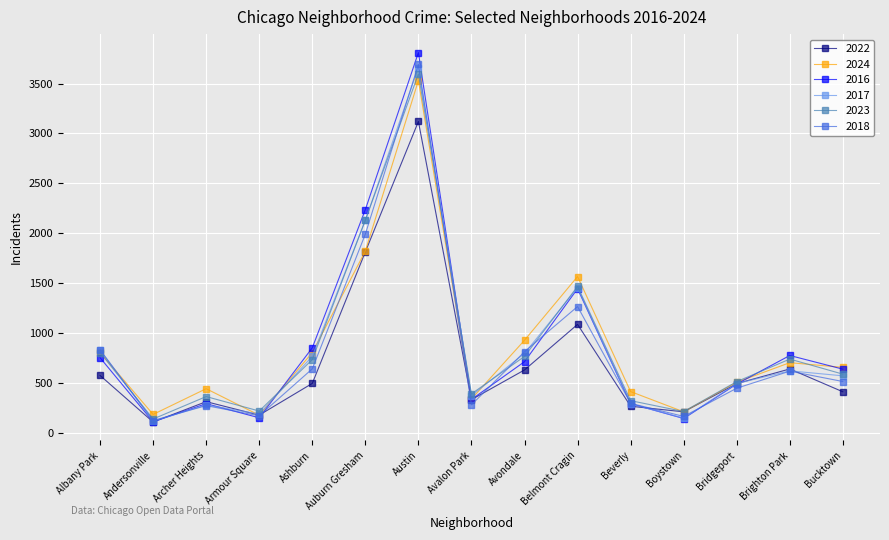

What is the average value of the 2018 series?

806